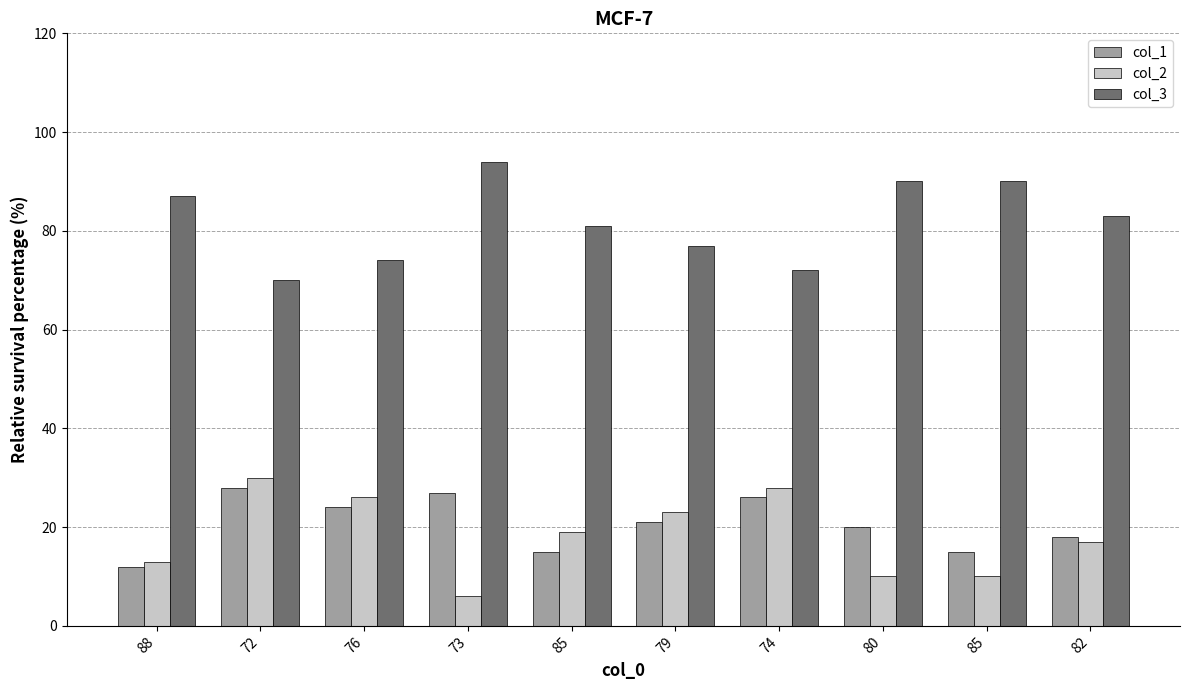

How many data points does each series have?

10